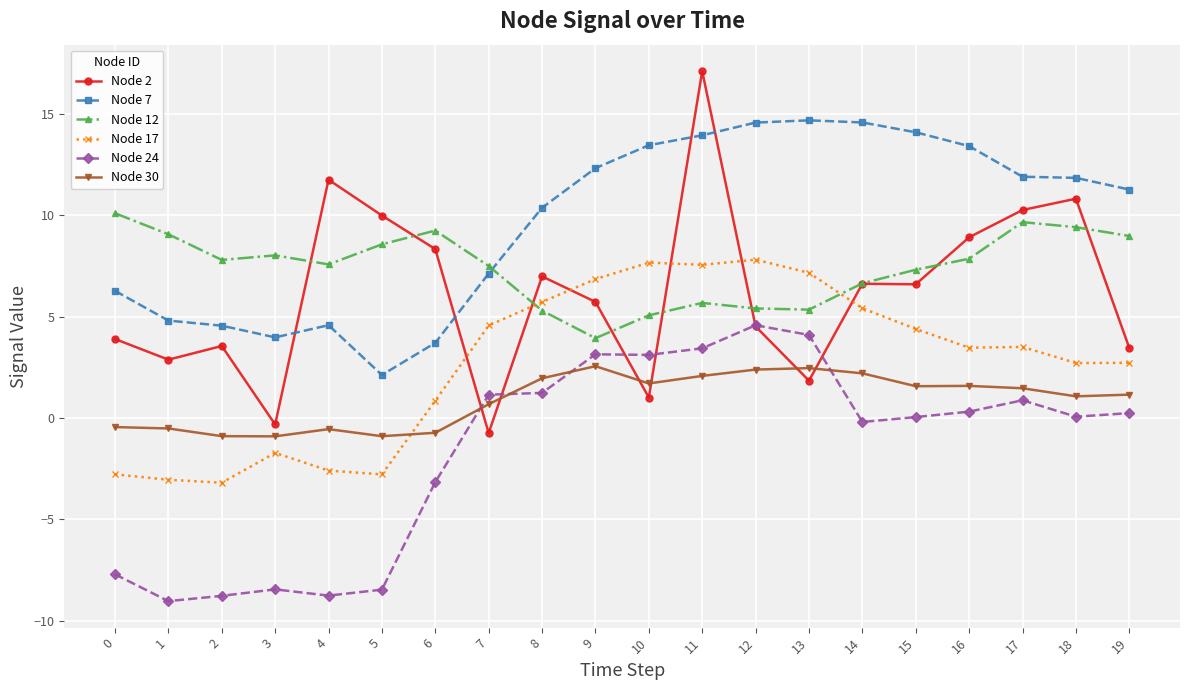

What is the sum of all Node 7 values?

193.7